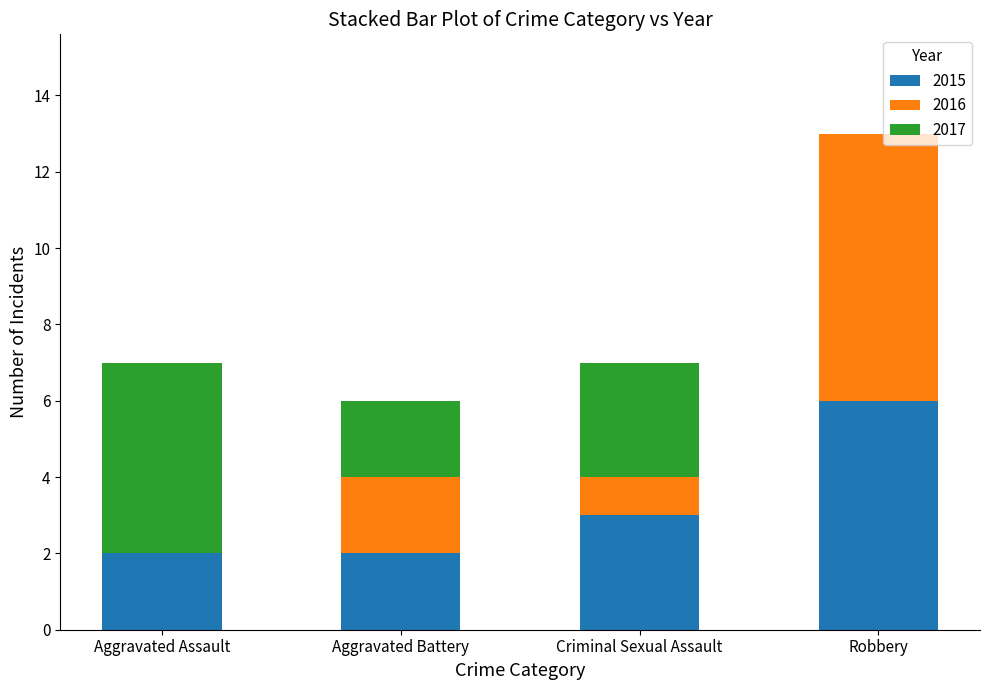

What is the approximate value of 2015 at Criminal Sexual Assault?

3